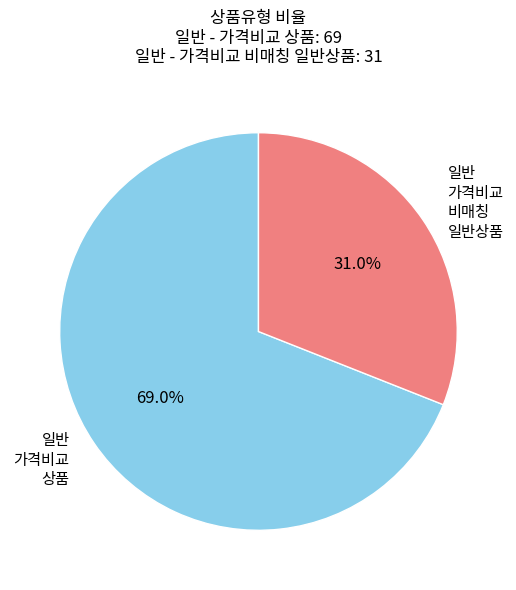

What portion of the pie excludes 일반 가격비교 비매칭 일반상품?

69.0%